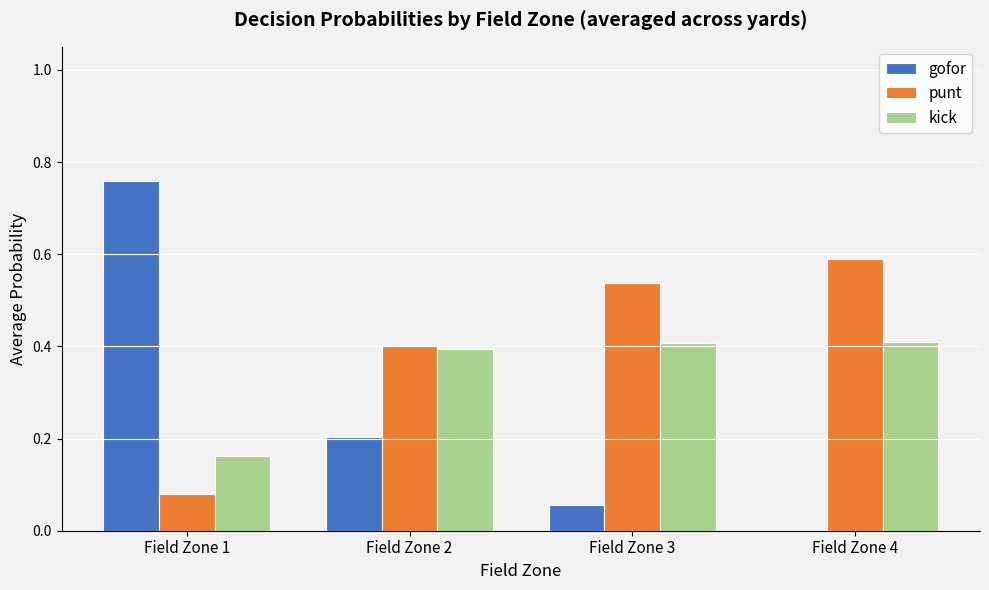

Which series has the largest range (max minus min)?

gofor